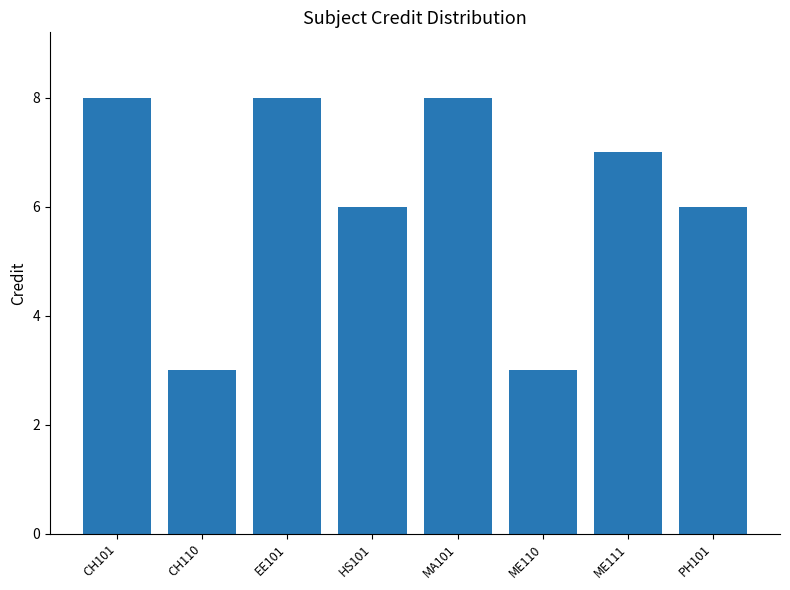

The chart shows a value of 2 at CH101. True or false?

False